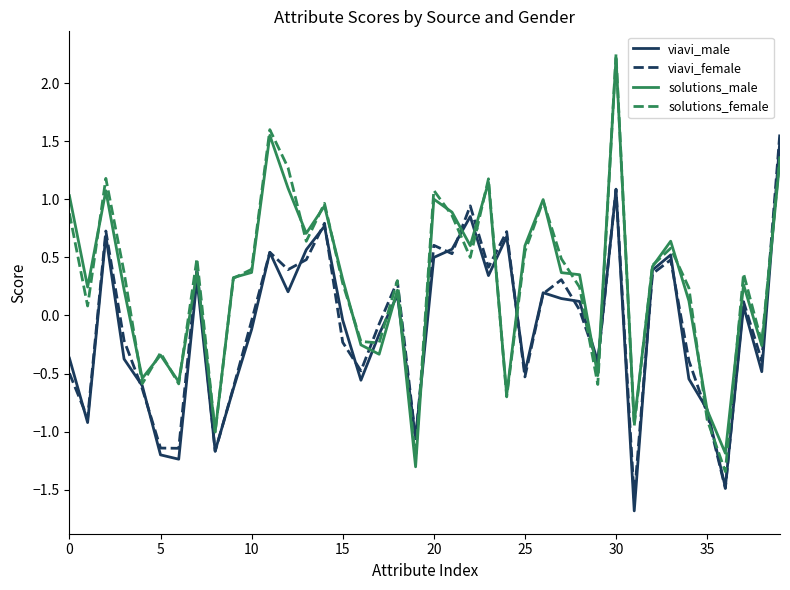

At which category does the chart reach its peak across all series?

30